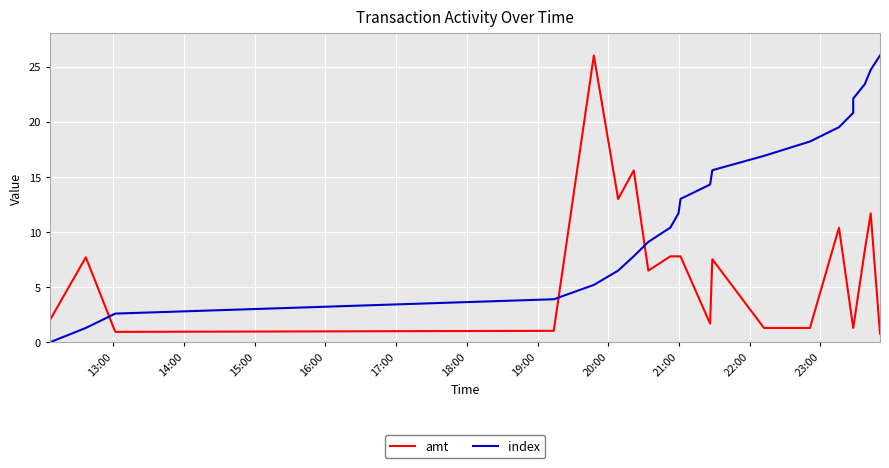

Which series has the largest total across all categories?

index